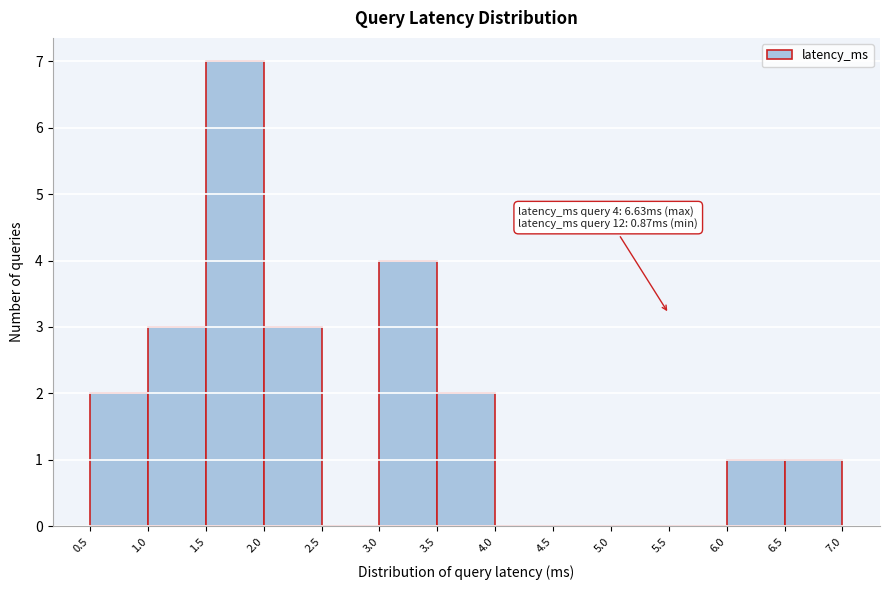

Which range on the x-axis has the tallest bar?

1.5 to 2.0